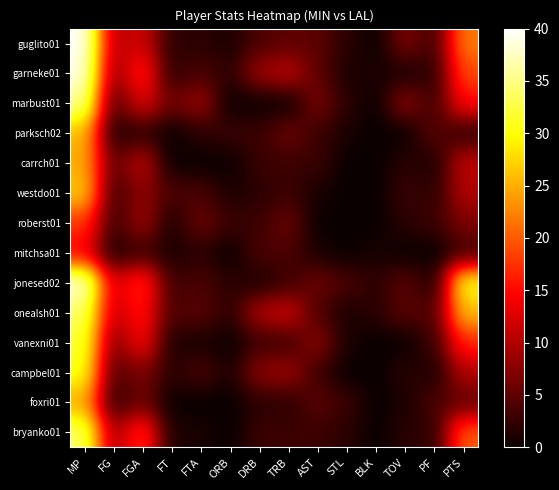

List the series in order of their peak value, highest first.

guglito01, garneke01, jonesed02, marbust01, onealsh01, bryanko01, vanexni01, campbel01, westdo01, parksch02, carrch01, foxri01, roberst01, mitchsa01